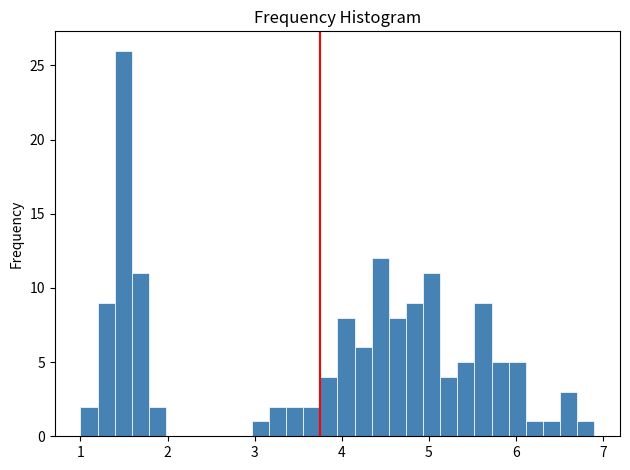

Read against the x-axis, roughly where is the centre of the tallest bar?

1.5